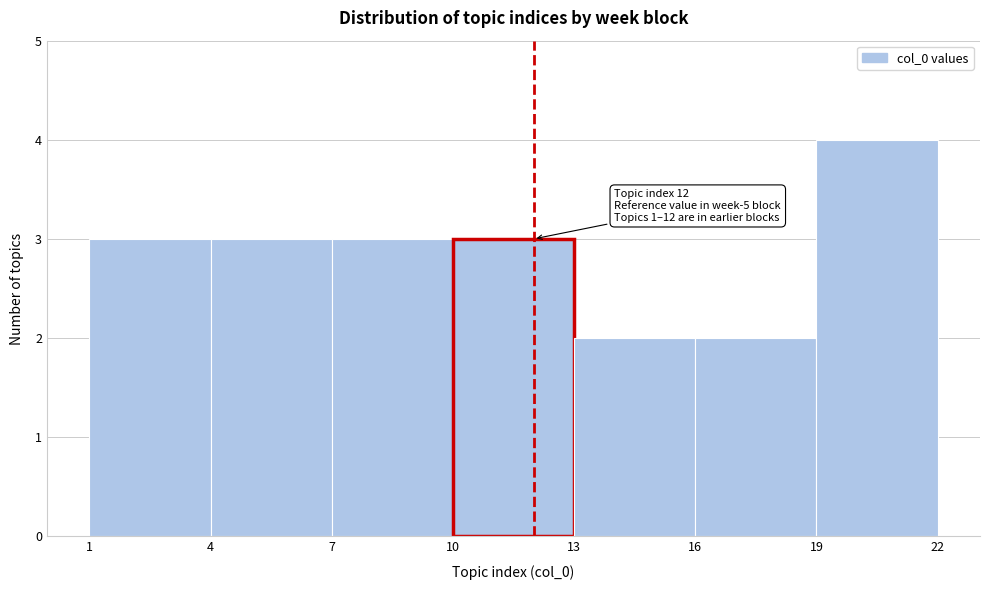

Which range on the x-axis has the tallest bar?

19 to 22